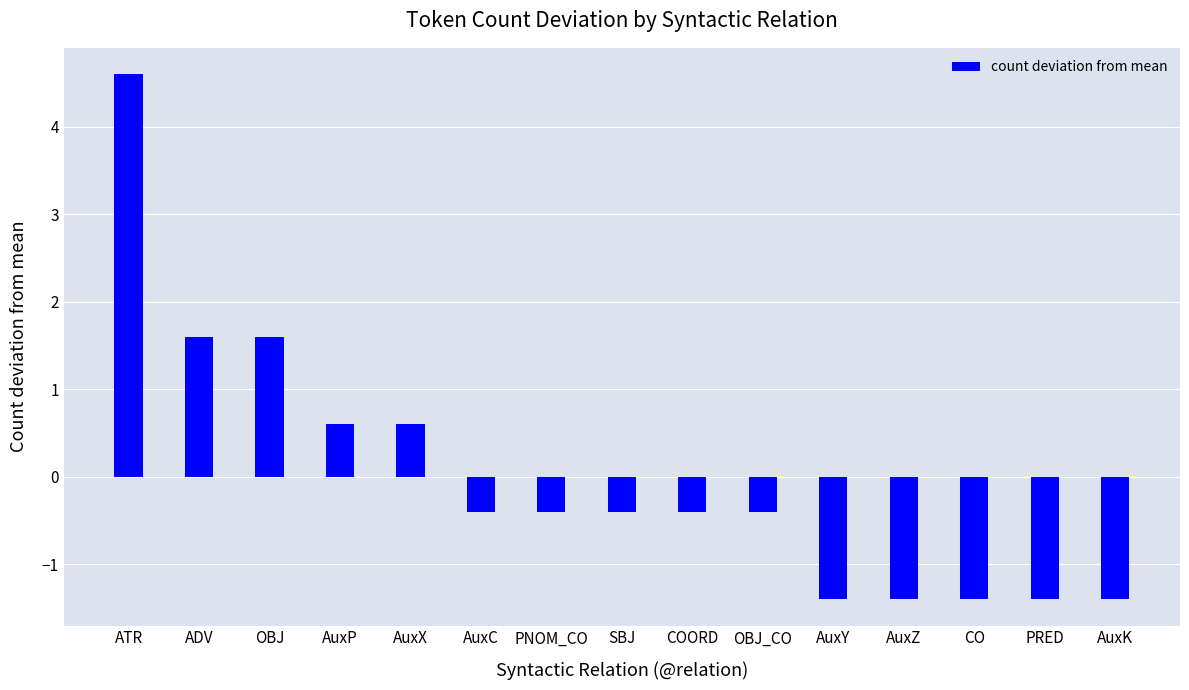

Count the number of values greater than 0.

5